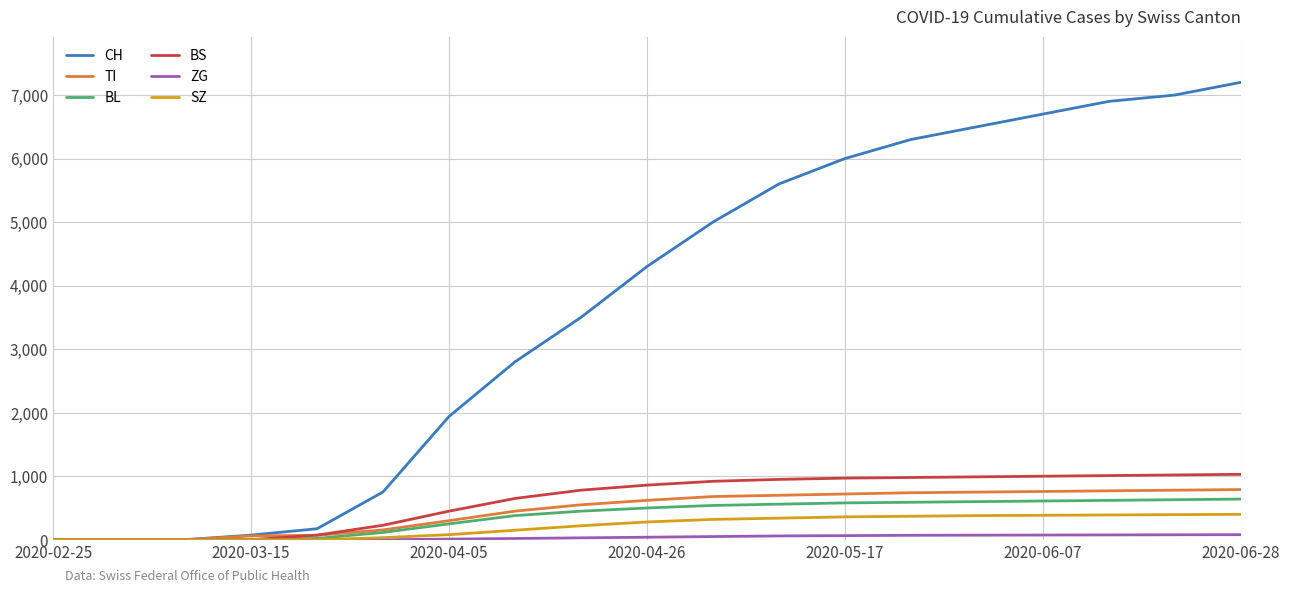

How many lines are shown in the chart?

6